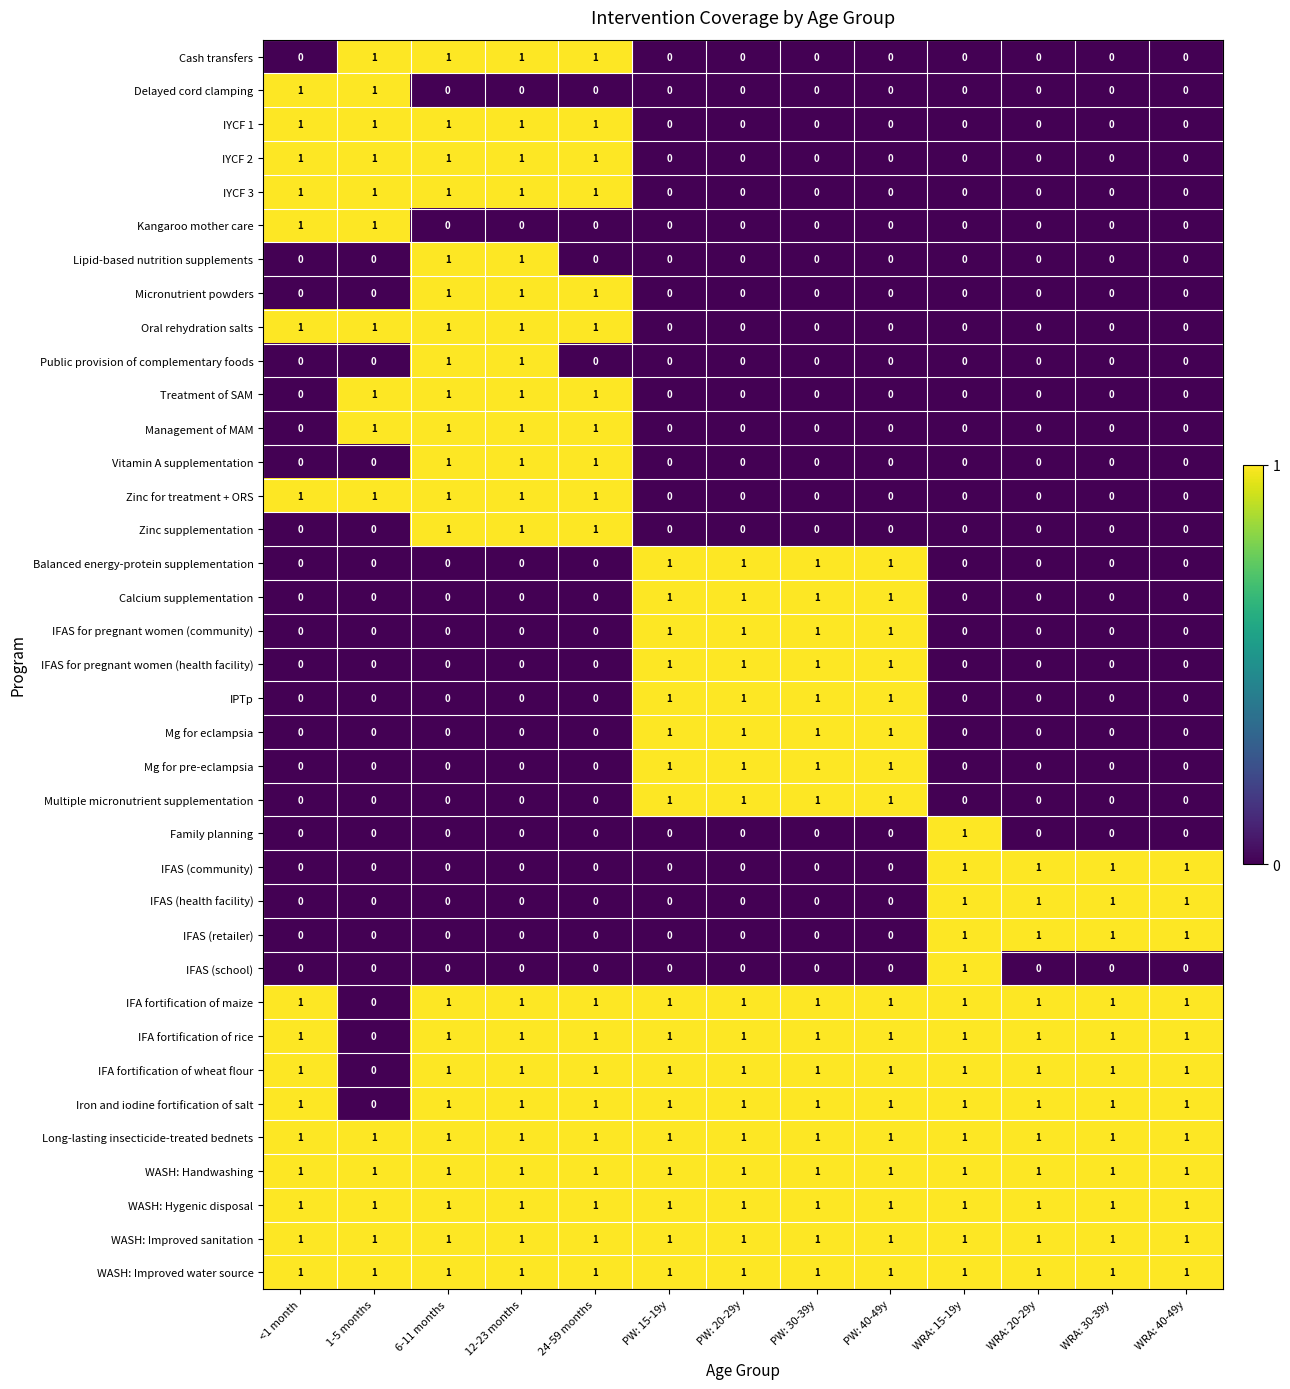

Count the Cash transfers values in the range 0 to 1.

13